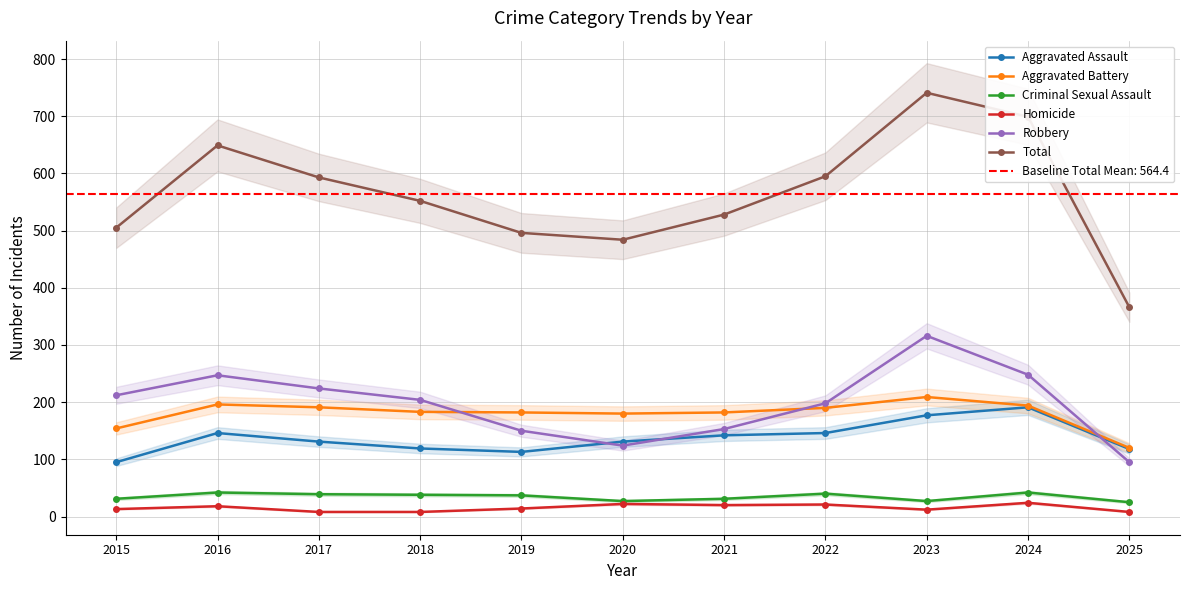

At which label does Aggravated Battery first exceed 183?

2016